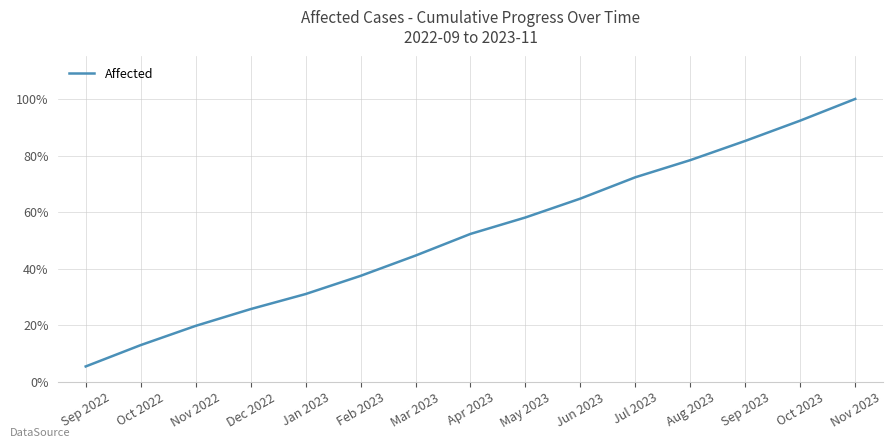

What position from the left is Nov 2023?

15